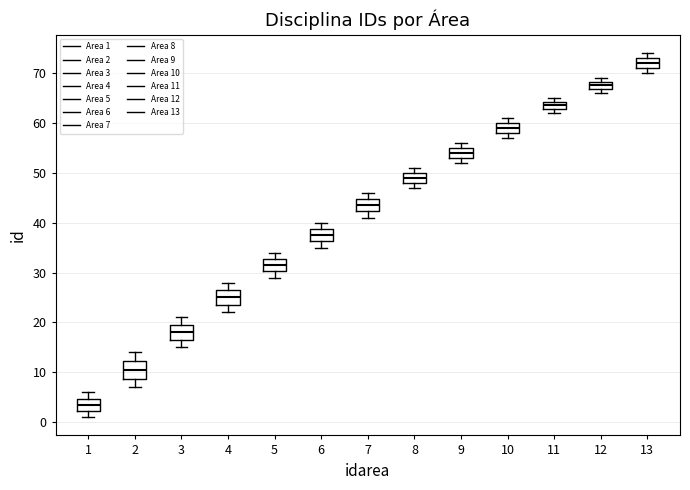

Reading left to right, read every box against the y-axis: the position of its median line, the range the box covers, and the ends of its whiskers. The values are not printed on the chart, so give them approximately, as read against the axis.

1: median 4, box 2 to 5, whiskers 1 to 6
2: median 11, box 9 to 12, whiskers 7 to 14
3: median 18, box 17 to 20, whiskers 15 to 21
4: median 25, box 24 to 27, whiskers 22 to 28
5: median 32, box 30 to 33, whiskers 29 to 34
6: median 38, box 36 to 39, whiskers 35 to 40
7: median 44, box 42 to 45, whiskers 41 to 46
8: median 49, box 48 to 50, whiskers 47 to 51
9: median 54, box 53 to 55, whiskers 52 to 56
10: median 59, box 58 to 60, whiskers 57 to 61
11: median 64 (inside the box), box 63 to 64, whiskers 62 to 65
12: median 68 (inside the box), box 67 to 68, whiskers 66 to 69
13: median 72, box 71 to 73, whiskers 70 to 74